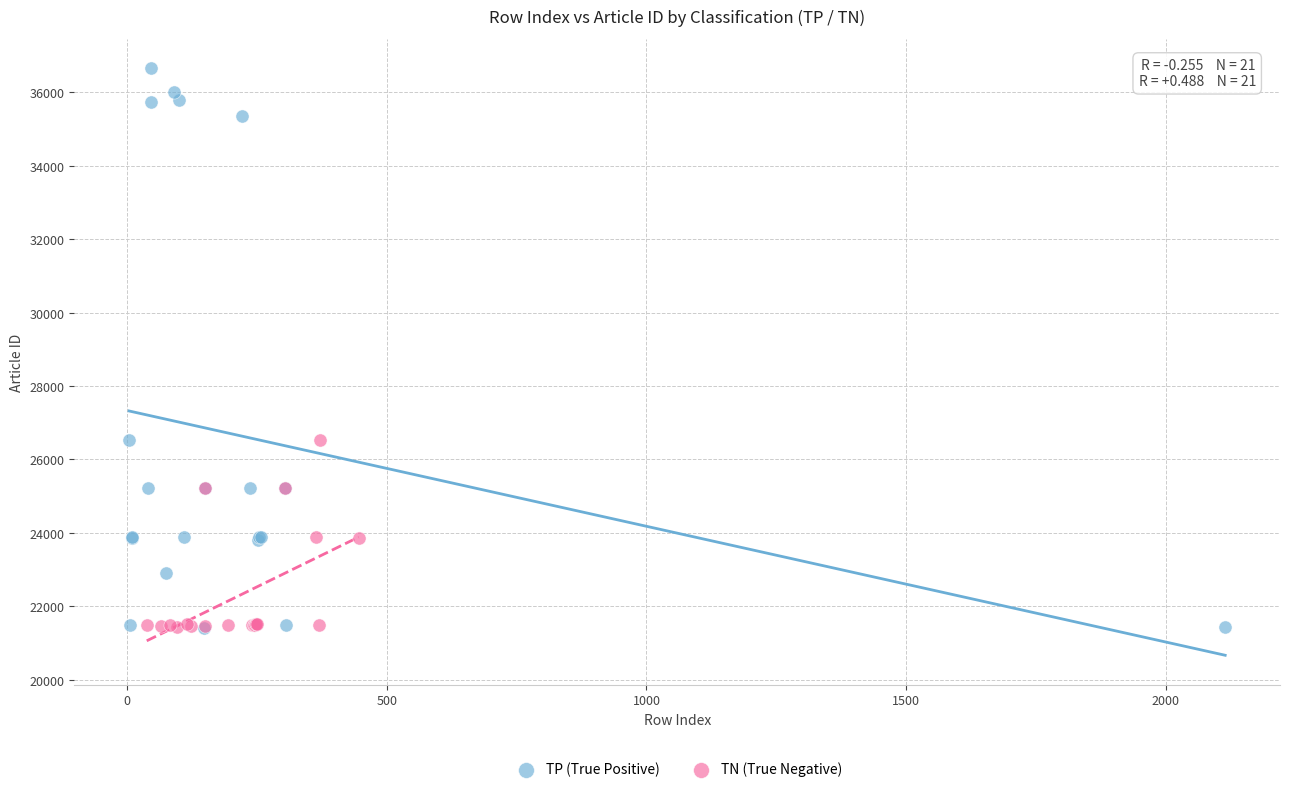

Which series has the widest spread of Y values?

TP (True Positive)